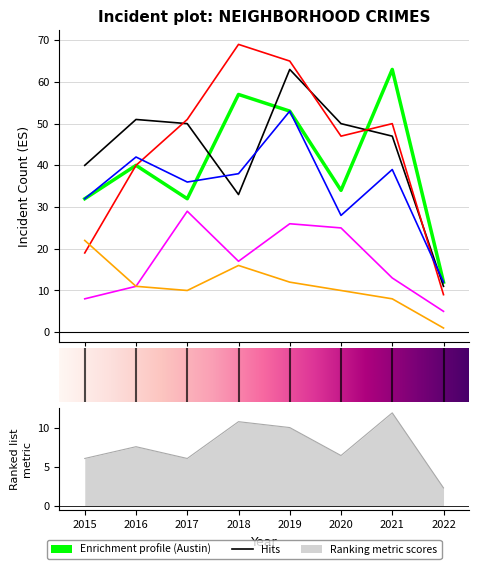

How many interior local valleys does the Austin series have?

2